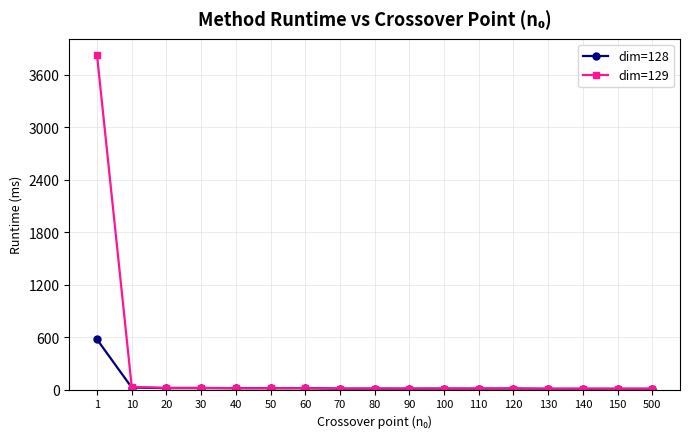

Which series has the largest range (max minus min)?

dim=129